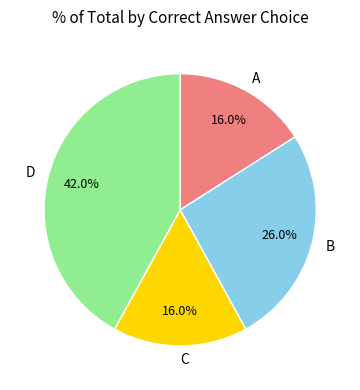

What is the largest slice in the pie chart?

D